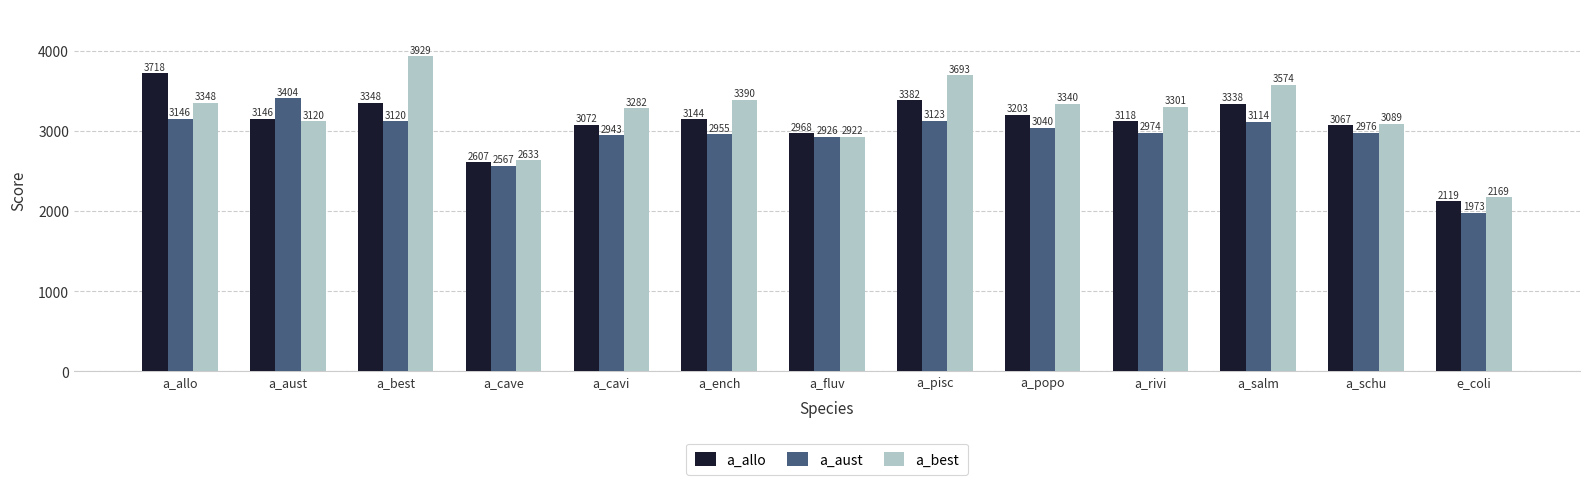

What are all the series names shown in the legend?

a_allo, a_aust, a_best